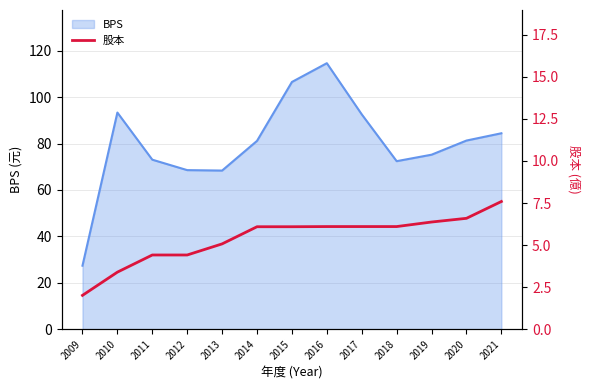

The BPS series shows 68.6 at 2012. True or false?

True